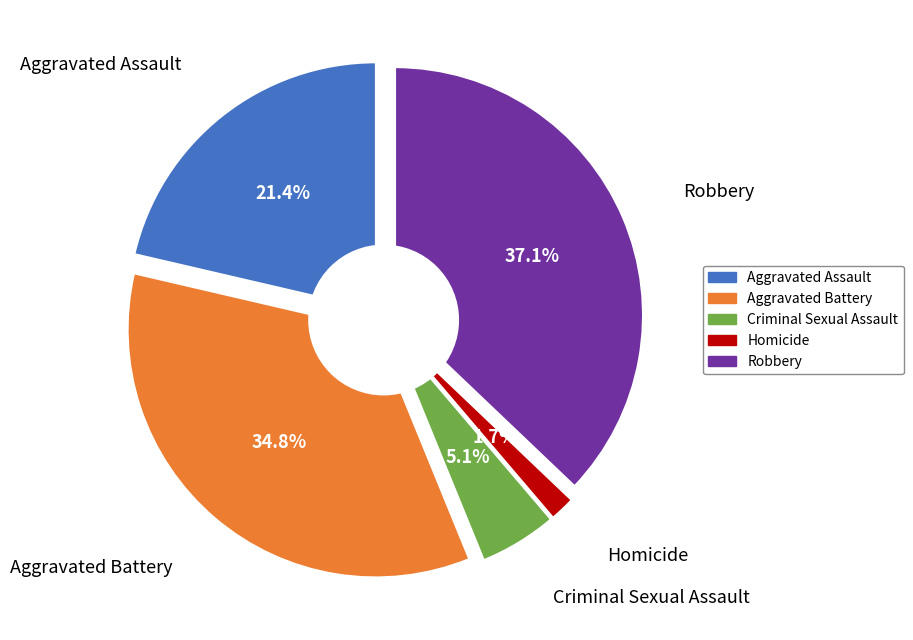

The Criminal Sexual Assault slice represents 5% of the pie. True or false?

True